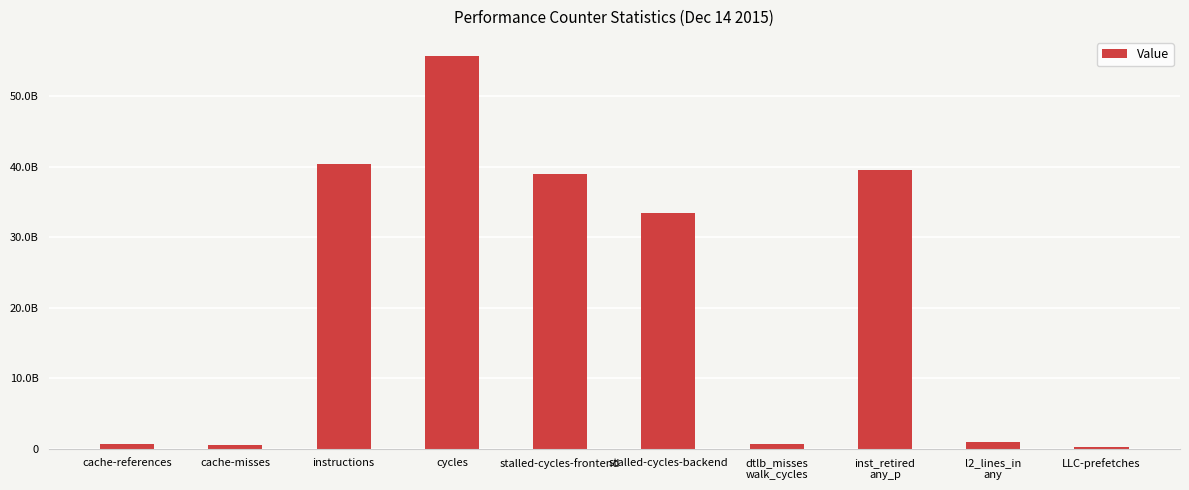

How many data points are less than 33367904822?

5